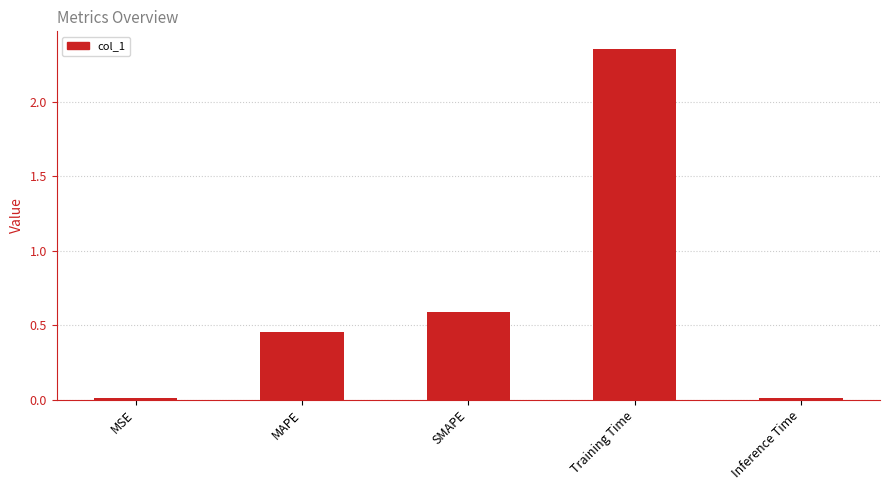

What is the difference between the second highest and second lowest values?

0.6